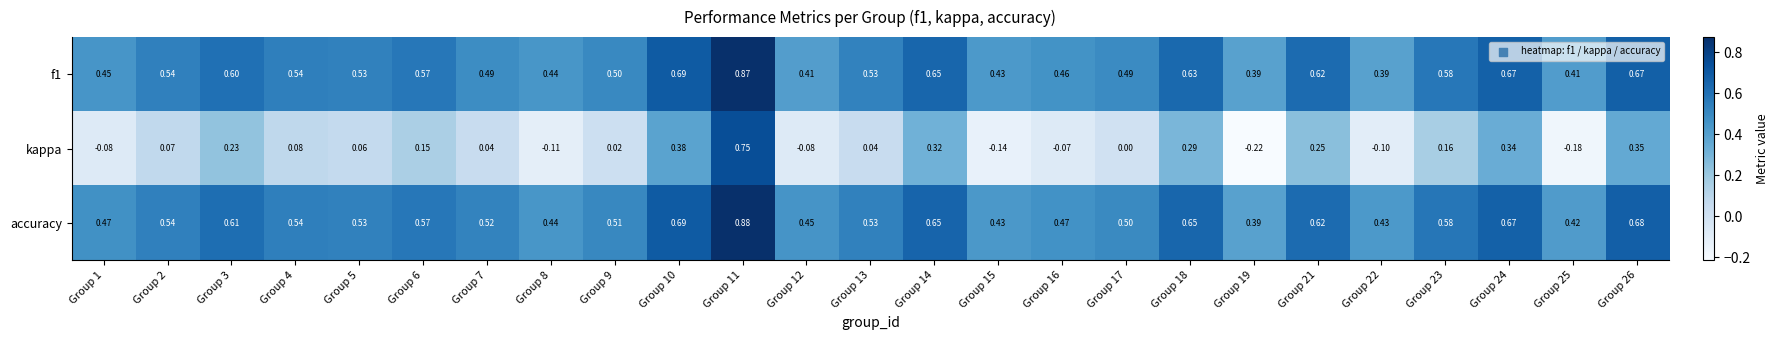

Which series changed the most between Group 4 and Group 9?

kappa